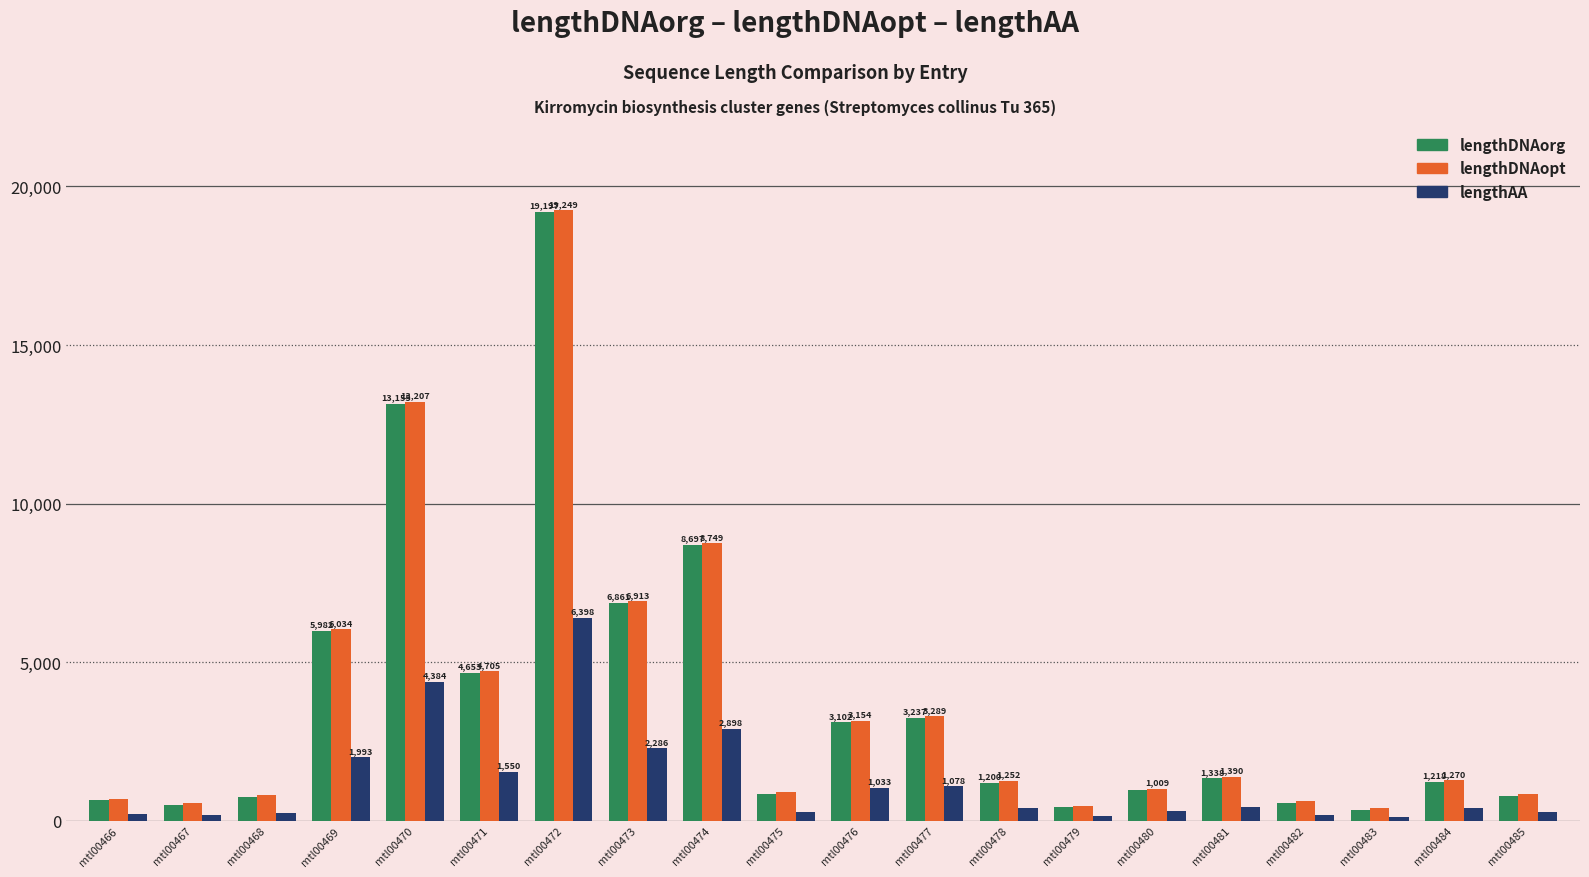

What is the difference between the maximum and second lowest values in the lengthAA series?

6259